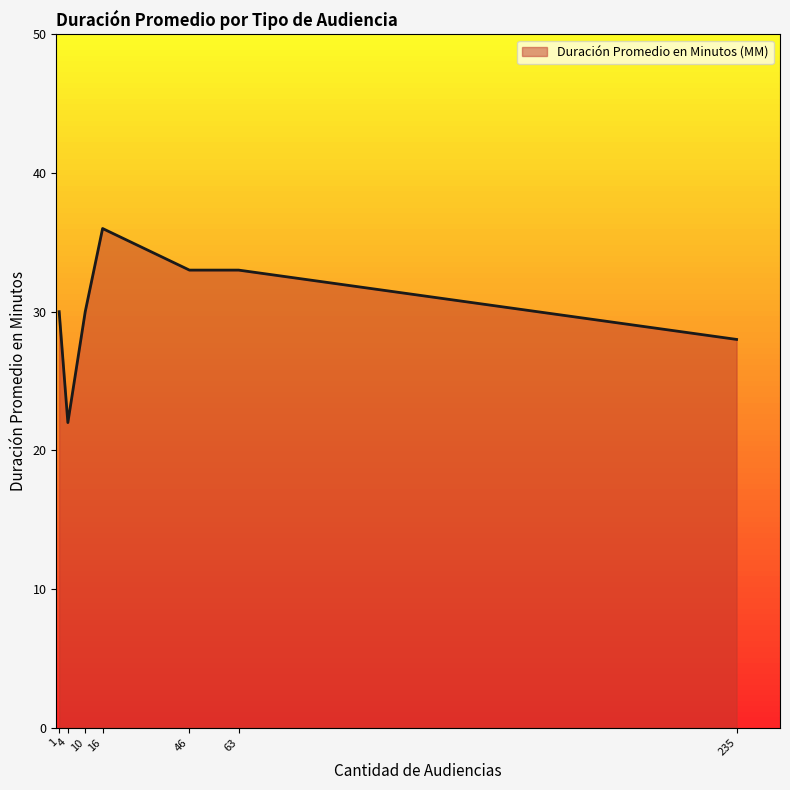

What is the approximate value at 10, to the nearest 10?

30